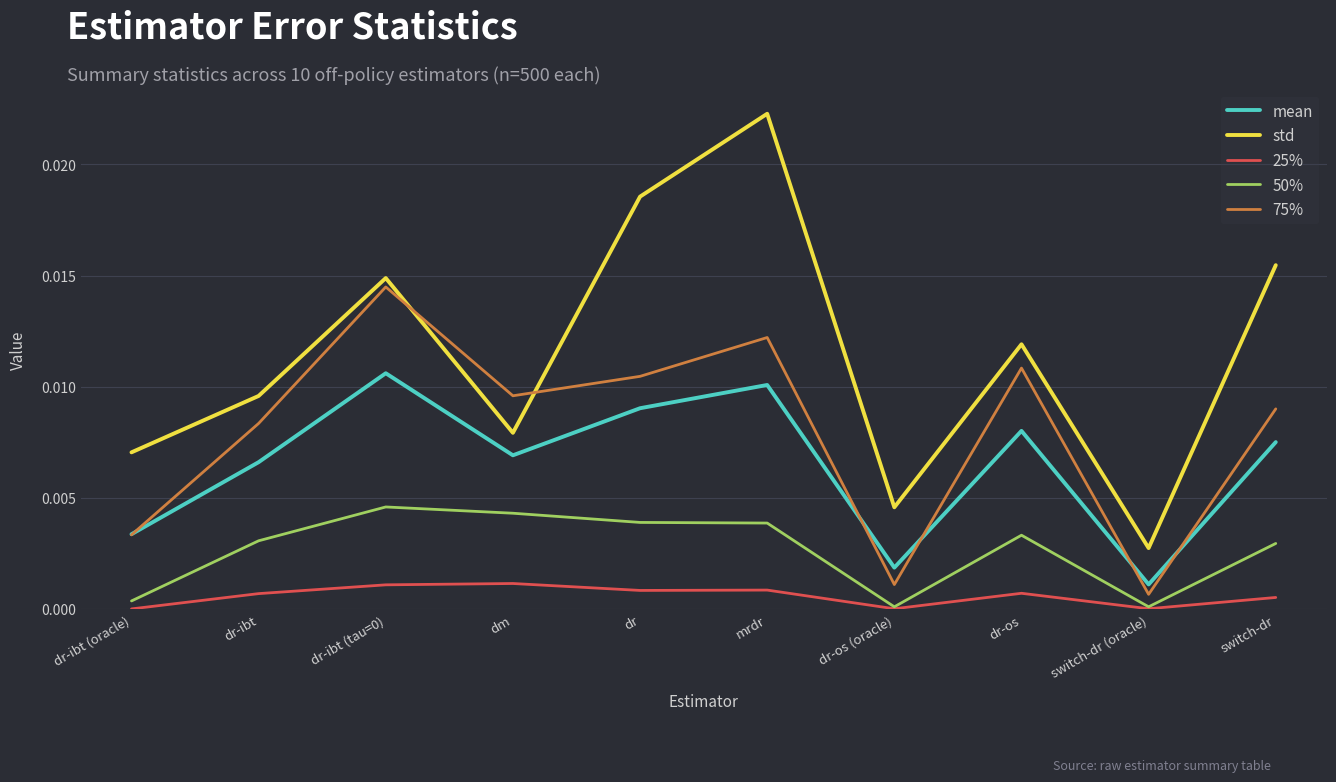

At which label is 75% closest to 0?

switch-dr (oracle)